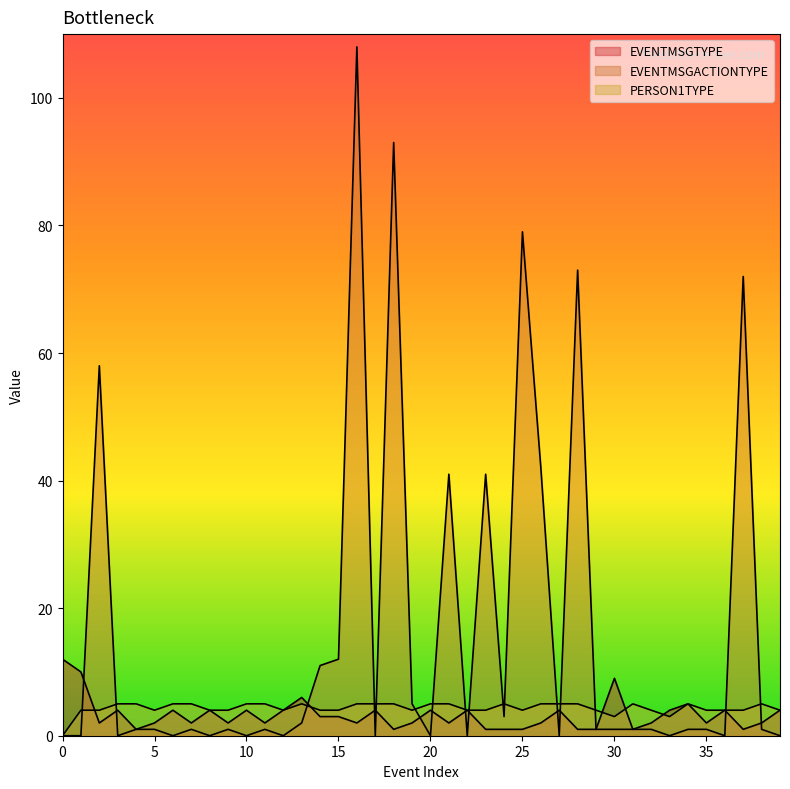

Reading right to left, extract all data points from this chart.

EVENTMSGTYPE: 39=4	38=2	37=1	36=4	35=2	34=5	33=4	32=2	31=1	30=9	29=1	28=1	27=4	26=2	25=1	24=1	23=1	22=4	21=2	20=4	19=2	18=1	17=4	16=2	15=3	14=3	13=6	12=4	11=2	10=4	9=2	8=4	7=2	6=4	5=2	4=1	3=4	2=2	1=10	0=12
EVENTMSGACTIONTYPE: 39=0	38=1	37=72	36=0	35=1	34=1	33=0	32=1	31=1	30=1	29=1	28=73	27=0	26=42	25=79	24=3	23=41	22=0	21=41	20=0	19=5	18=93	17=0	16=108	15=12	14=11	13=2	12=0	11=1	10=0	9=1	8=0	7=1	6=0	5=1	4=1	3=0	2=58	1=0	0=0
PERSON1TYPE: 39=4	38=5	37=4	36=4	35=4	34=5	33=3	32=4	31=5	30=3	29=4	28=5	27=5	26=5	25=4	24=5	23=4	22=4	21=5	20=5	19=4	18=5	17=5	16=5	15=4	14=4	13=5	12=4	11=5	10=5	9=4	8=4	7=5	6=5	5=4	4=5	3=5	2=4	1=4	0=0